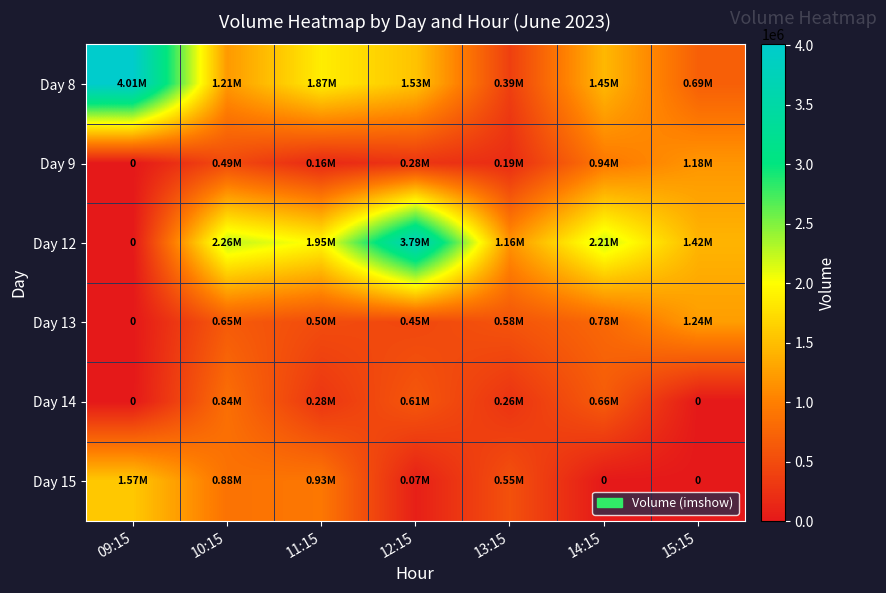

What value does the Day 14 series have at 10:15?

844824